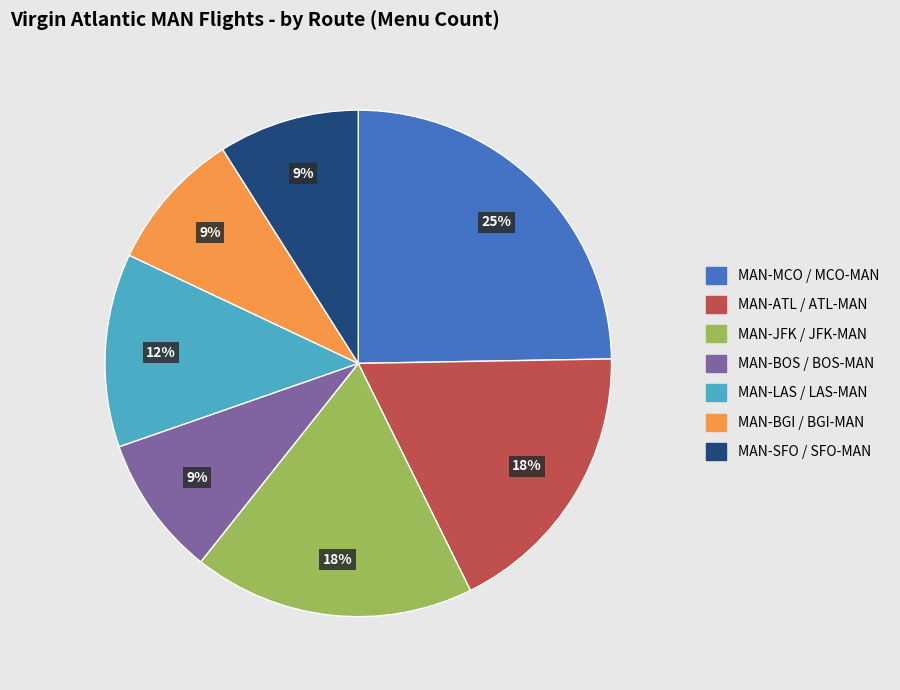

To the nearest percent, what is the average slice percentage?

14%